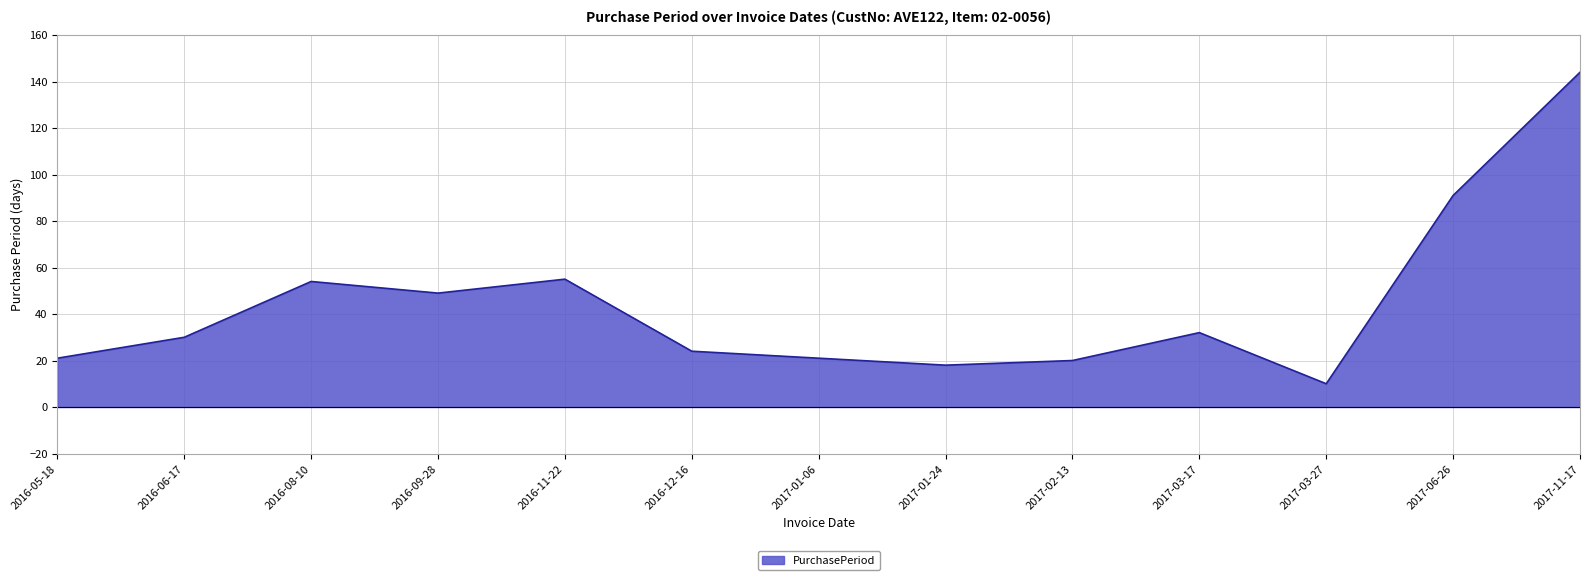

The chart shows a value of 55 at 2016-11-22. True or false?

True